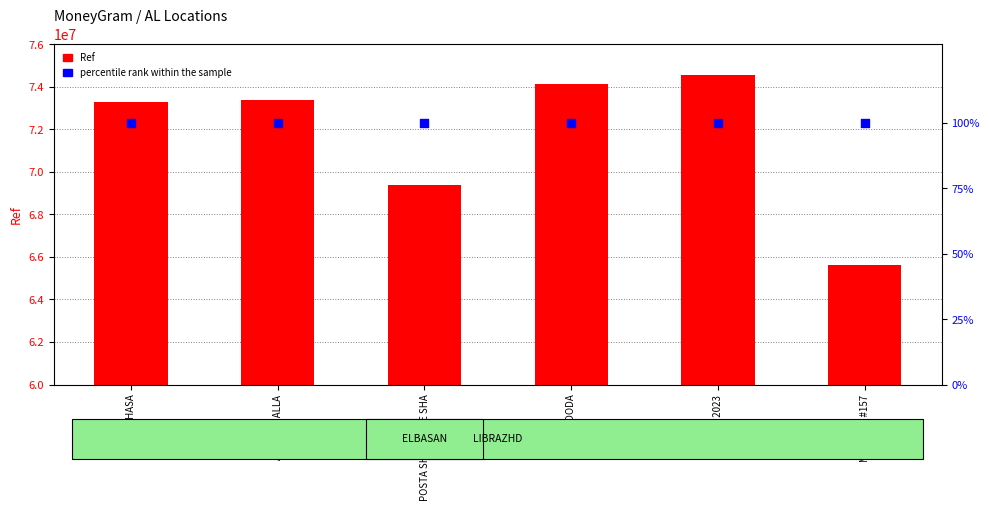

What is the total value across all series at POSTA SHQIPTARE SHA?

69379597